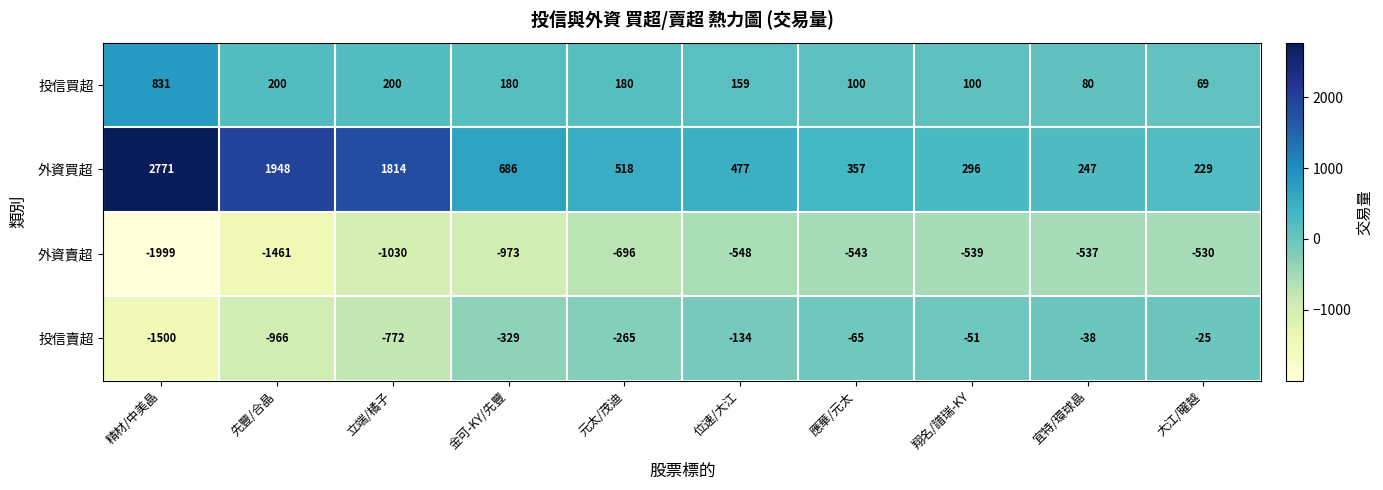

At how many categories does at least one series exceed 2604?

1